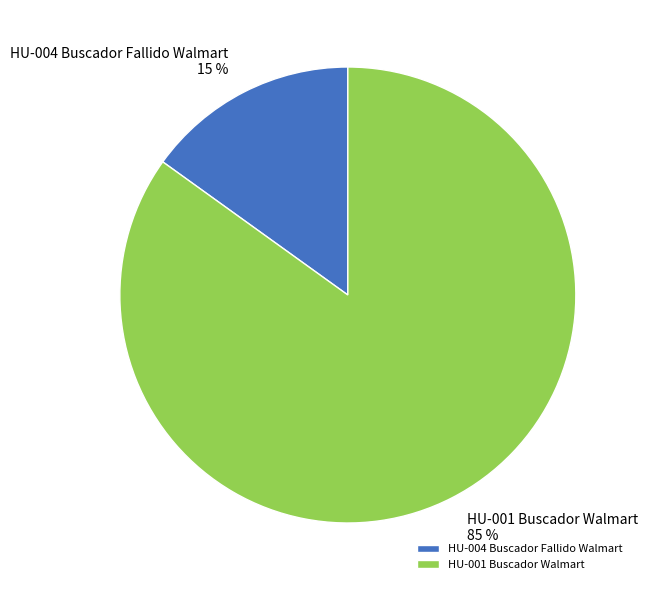

Is the sum of HU-001 Buscador Walmart and HU-004 Buscador Fallido Walmart greater than half?

Yes